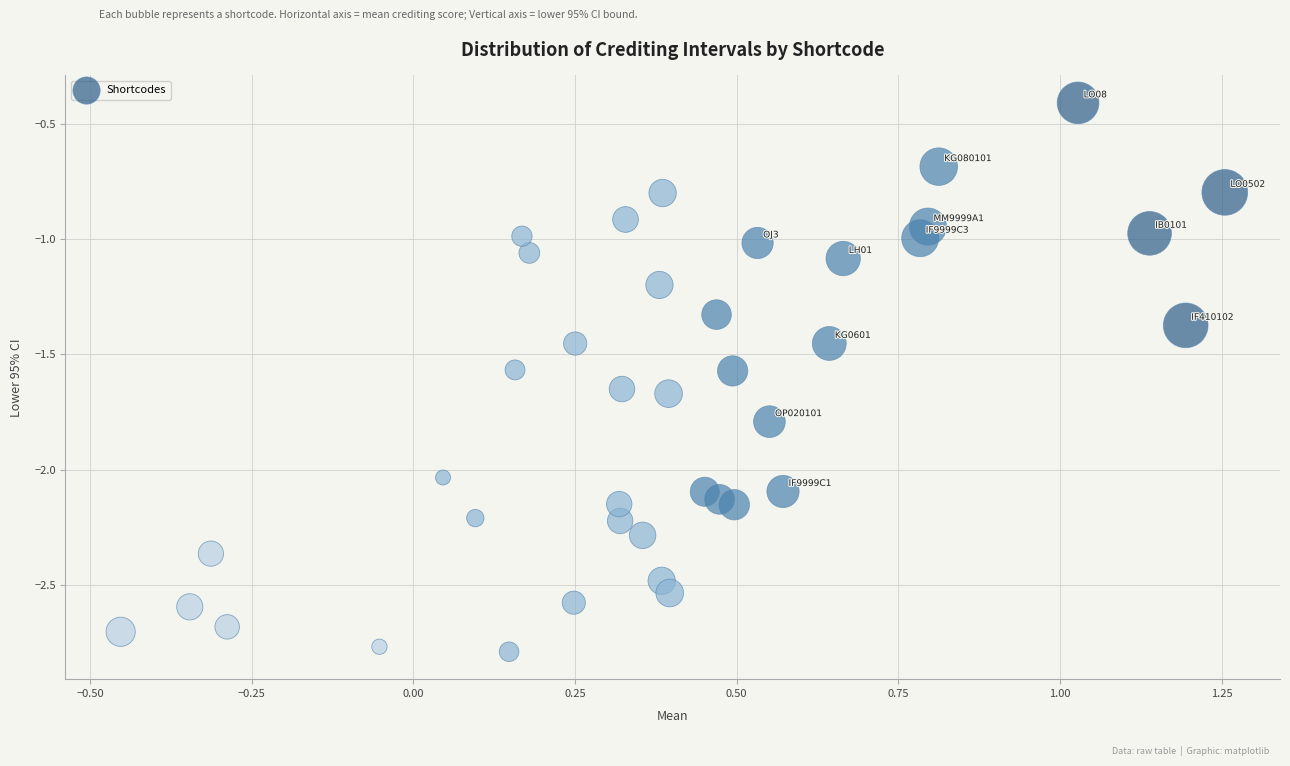

What is the range of X values (max minus min)?

1.7